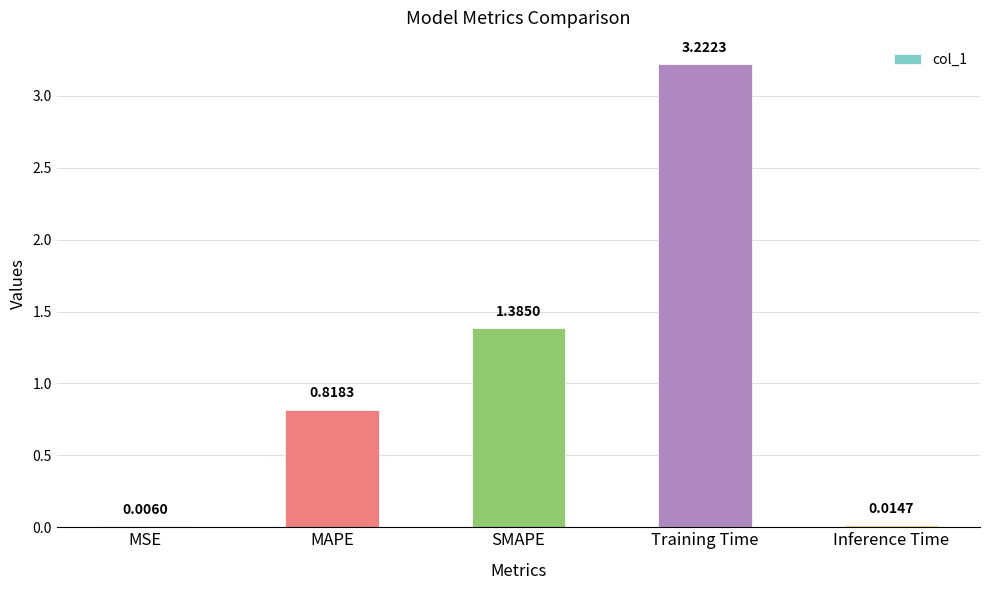

What is the change in value from SMAPE to Training Time?

+1.8